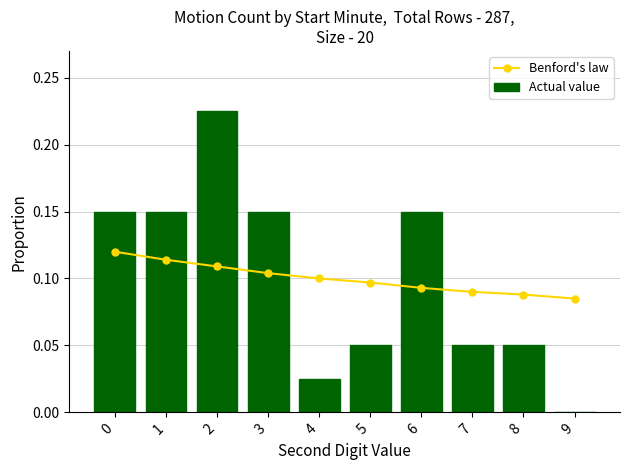

How many values in Actual value are above zero?

9